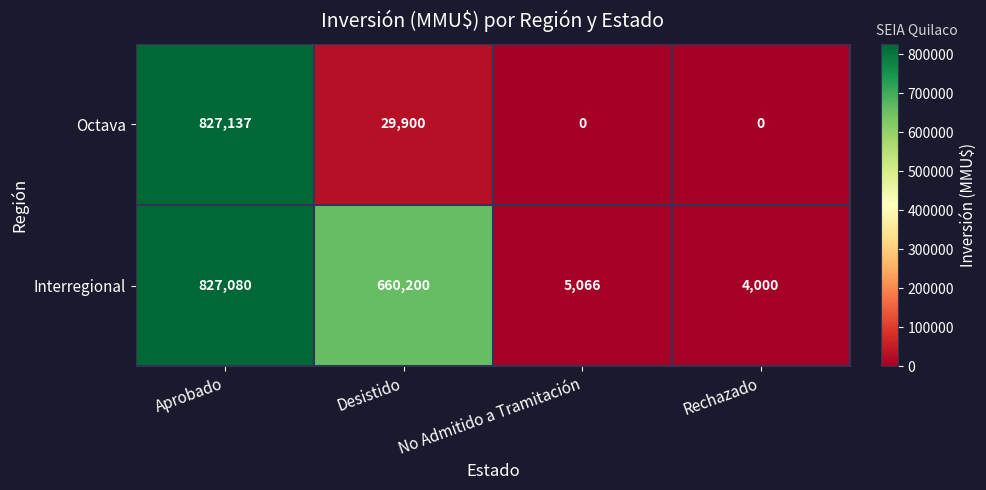

Reading left to right, list all the values displayed in this chart.

Octava: 827137	29900	0	0
Interregional: 827080	660200	5066	4000